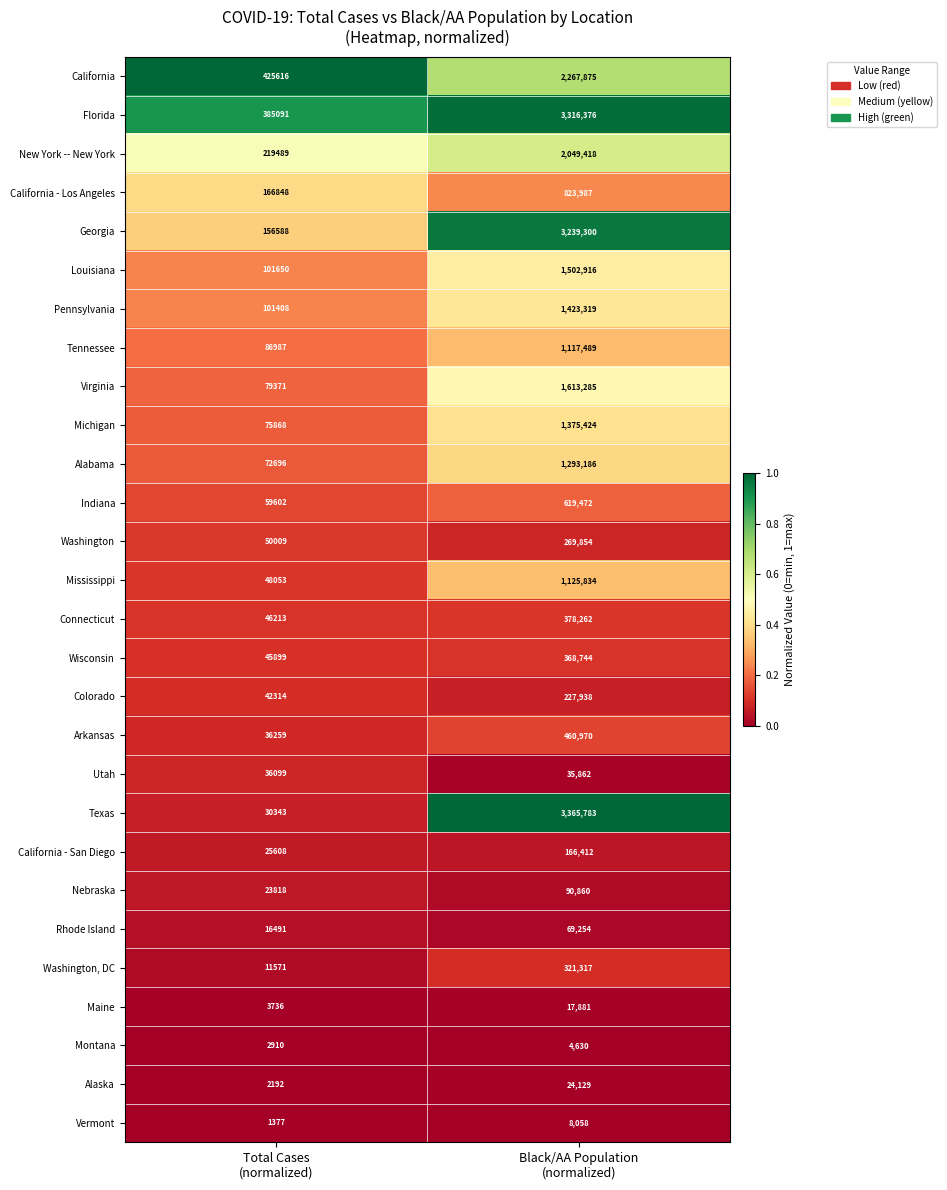

Which label corresponds to the smallest value in the chart?

Total Cases
(normalized)